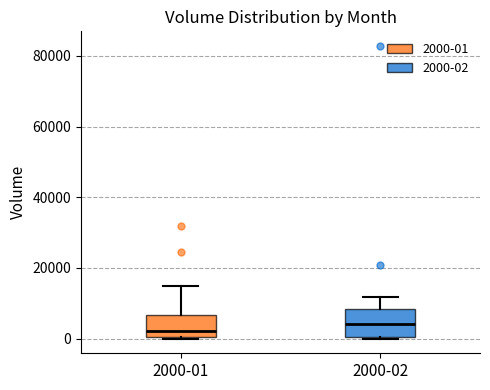

Where does the median line of the box for 2000-01 sit on the y-axis? The values are not printed on the chart, so give them approximately, as read against the axis.

2000